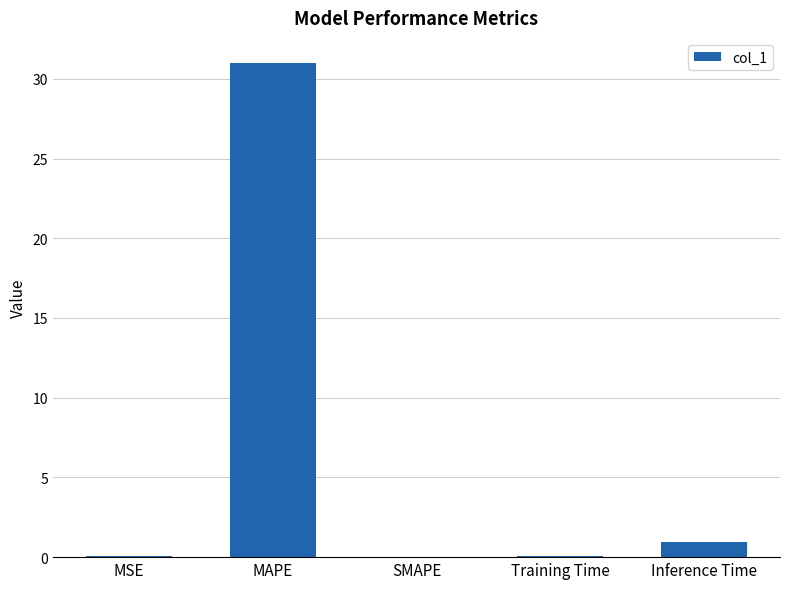

The chart shows a value of 31.0 at MAPE. True or false?

True